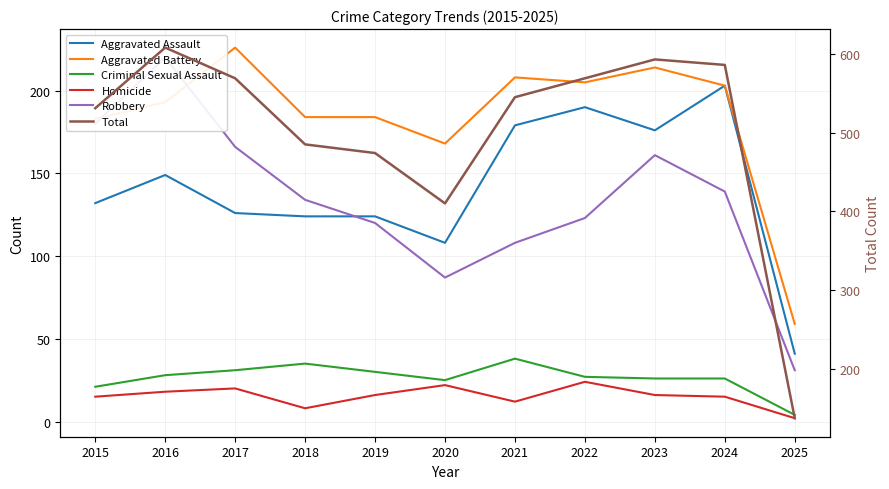

True or false: Total has a value of 886 at 2024.

False